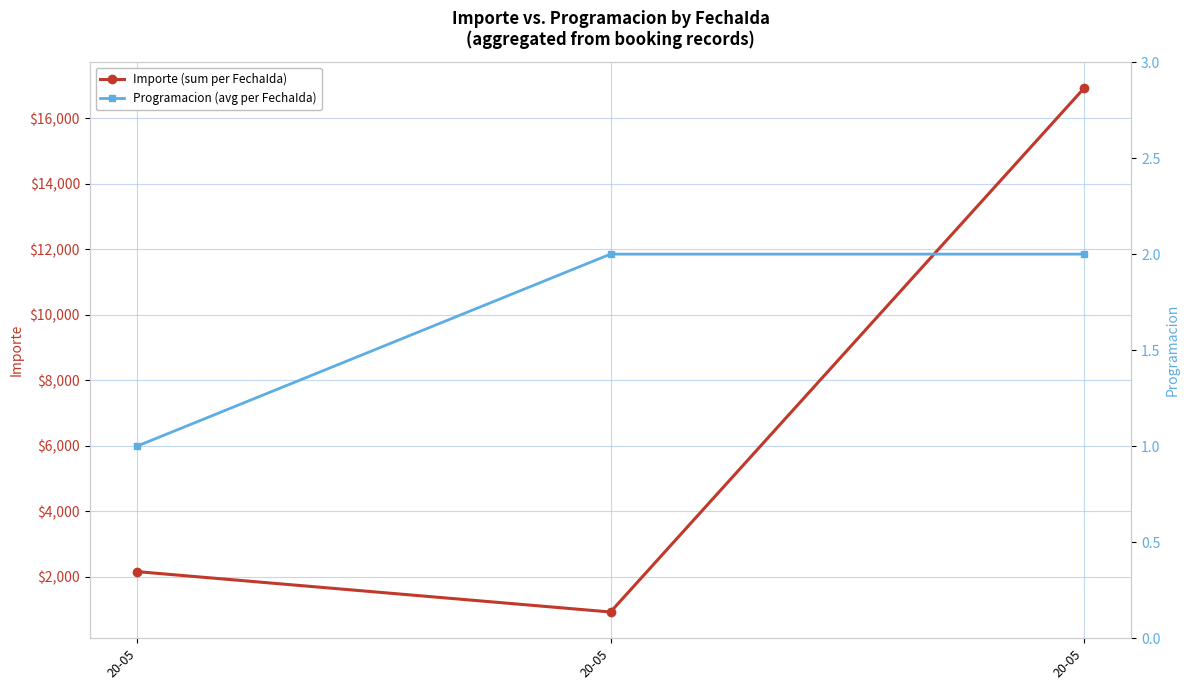

The Programacion (avg per FechaIda) series shows 1 at 20-05. True or false?

False